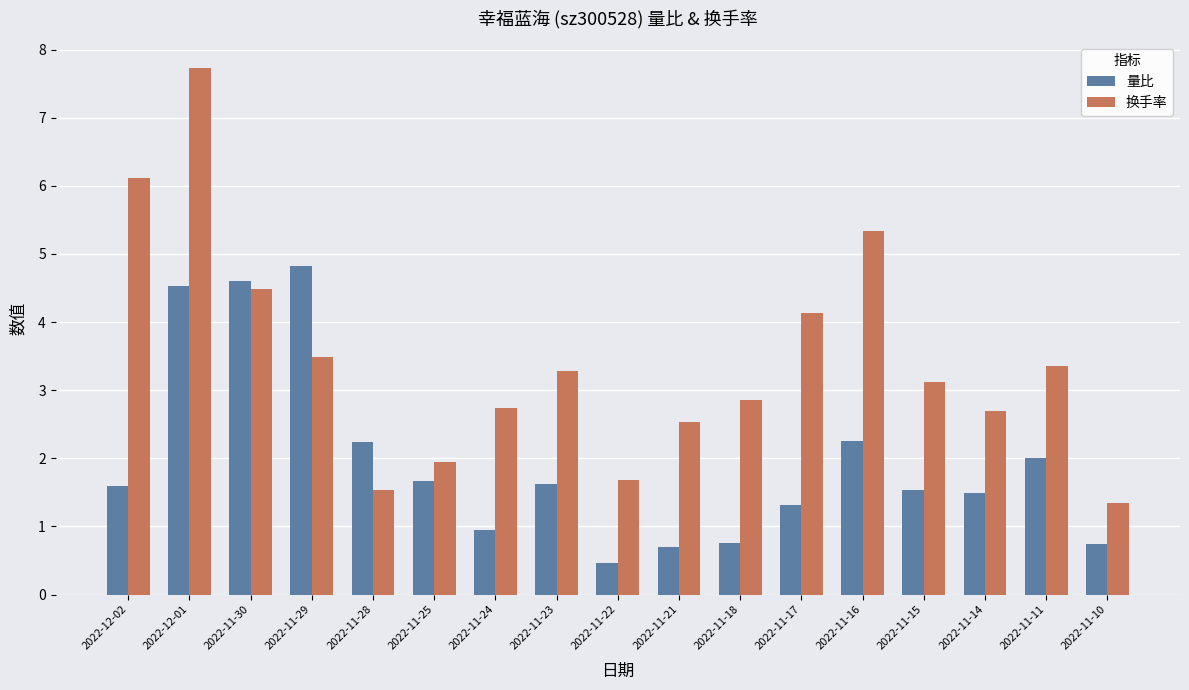

Which series changed the most between 2022-11-25 and 2022-11-16?

换手率